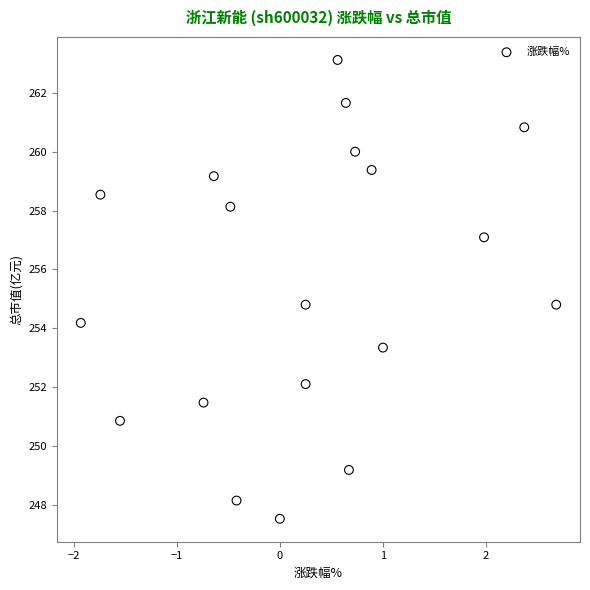

What is the range of X values (max minus min)?

4.6